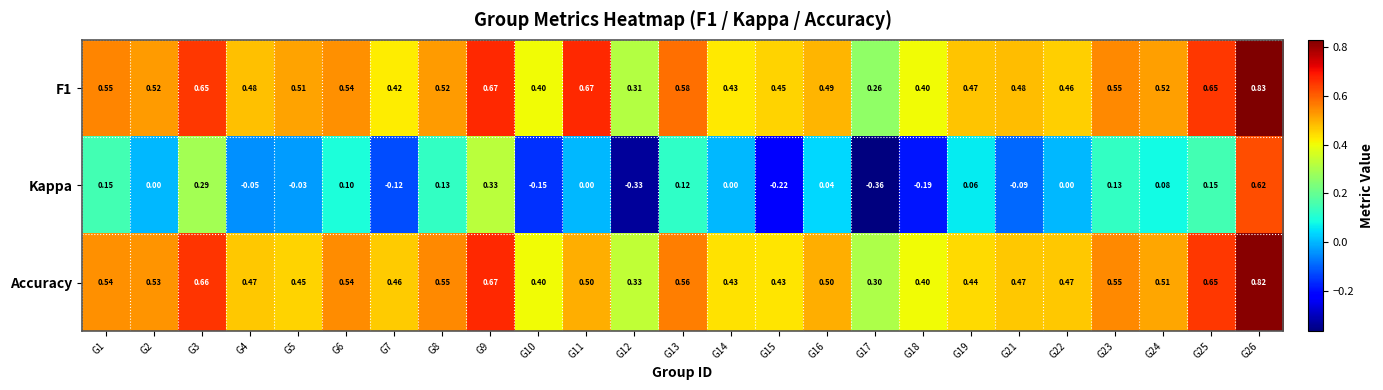

Is the value of Kappa at G25 greater than the value of Accuracy at G8?

No